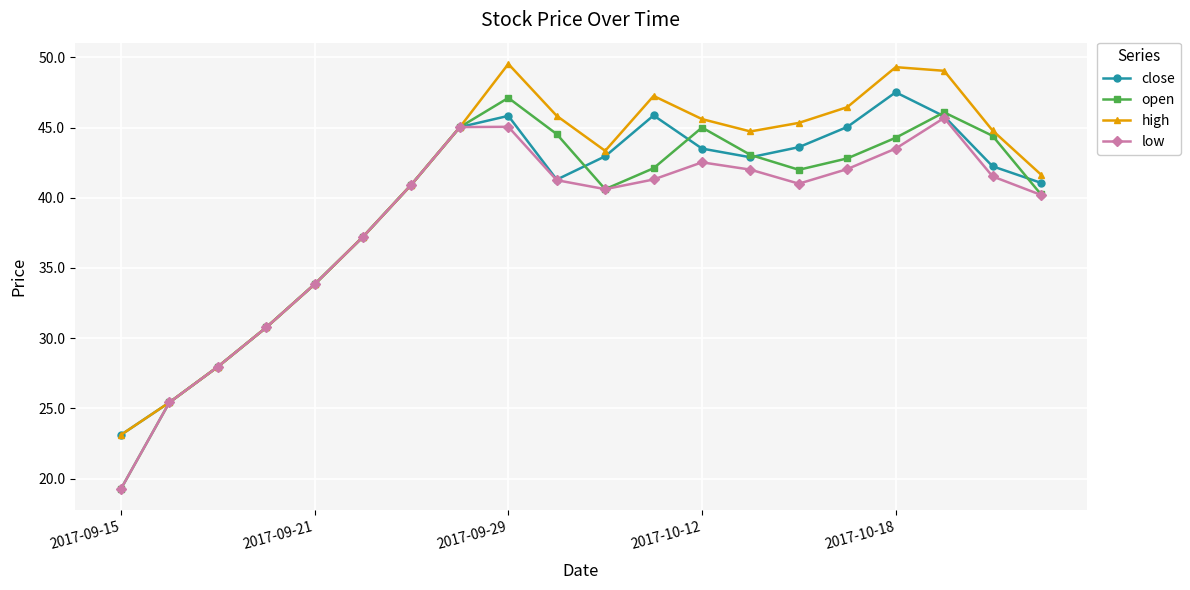

Rank the series by their average value, from highest to lowest.

high, close, open, low